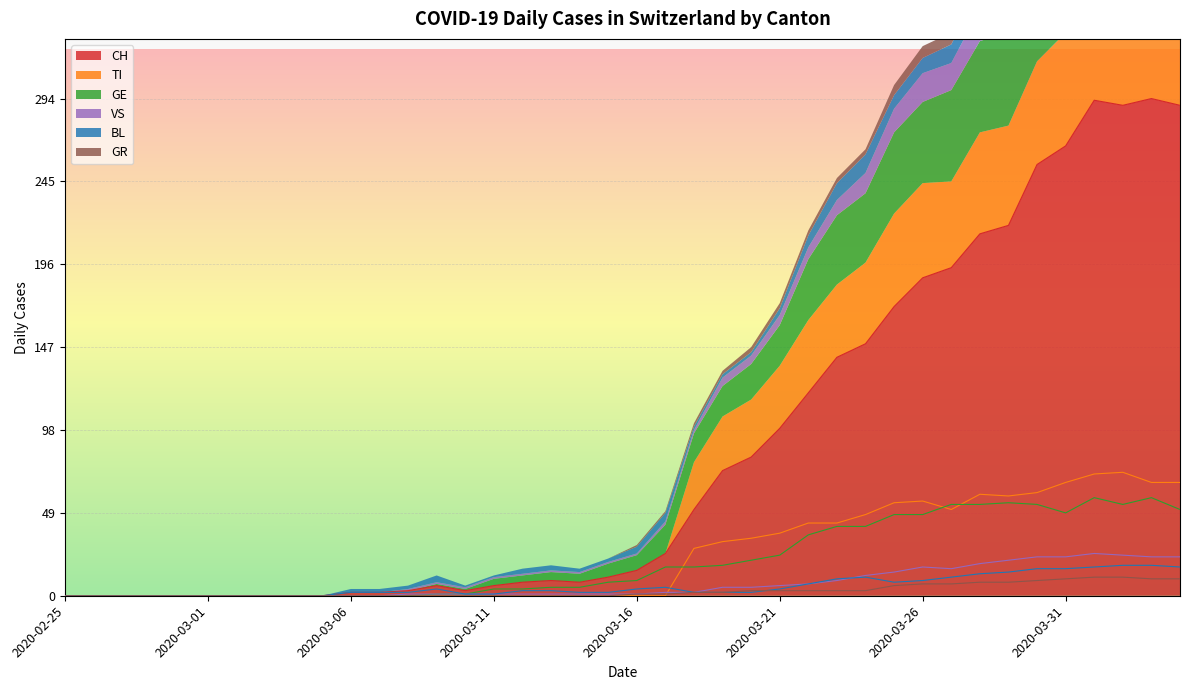

How many categories are shown in the chart?

40